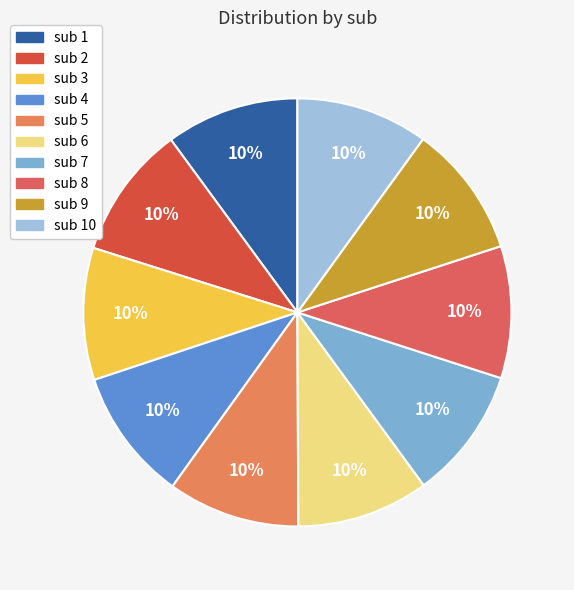

How many segments does this pie chart have?

10